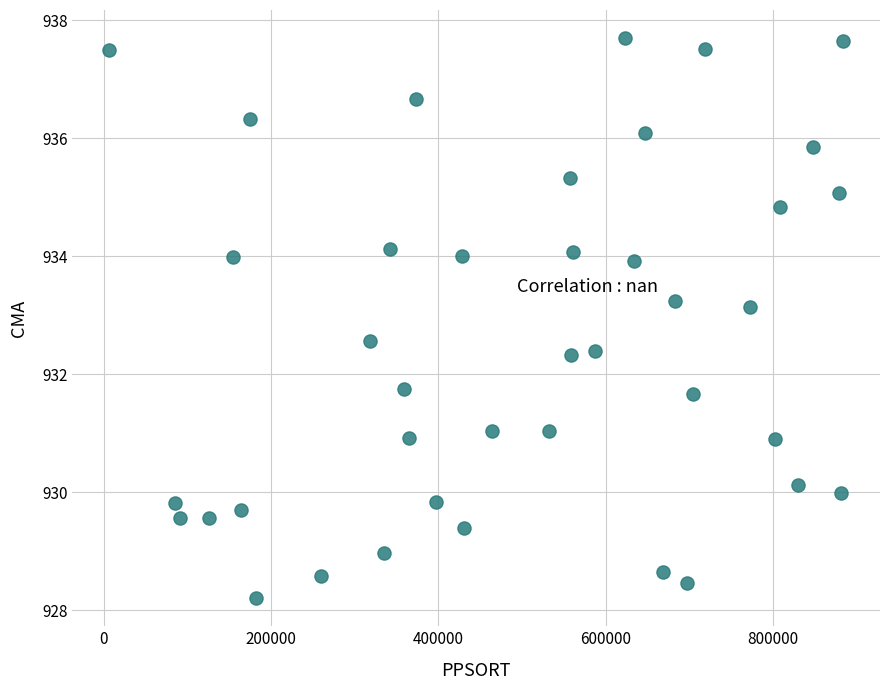

What is the range of X values (max minus min)?

877359.0